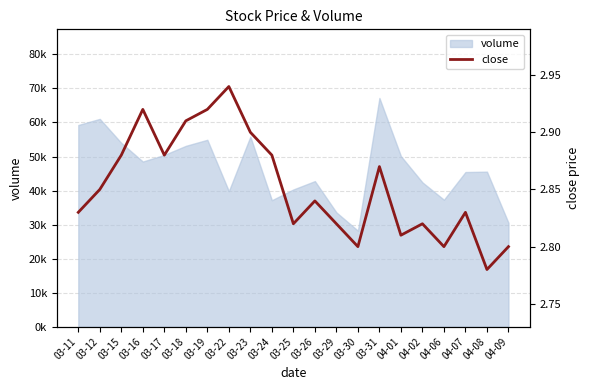

How many lines are shown in the chart?

1